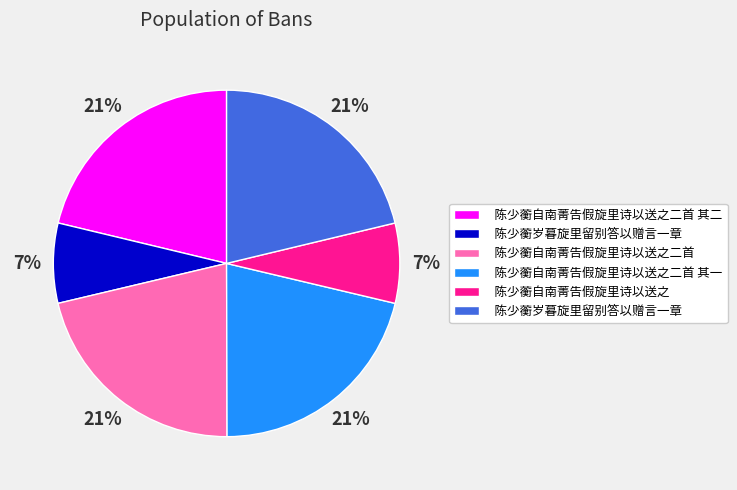

Count the number of slices in the pie.

6